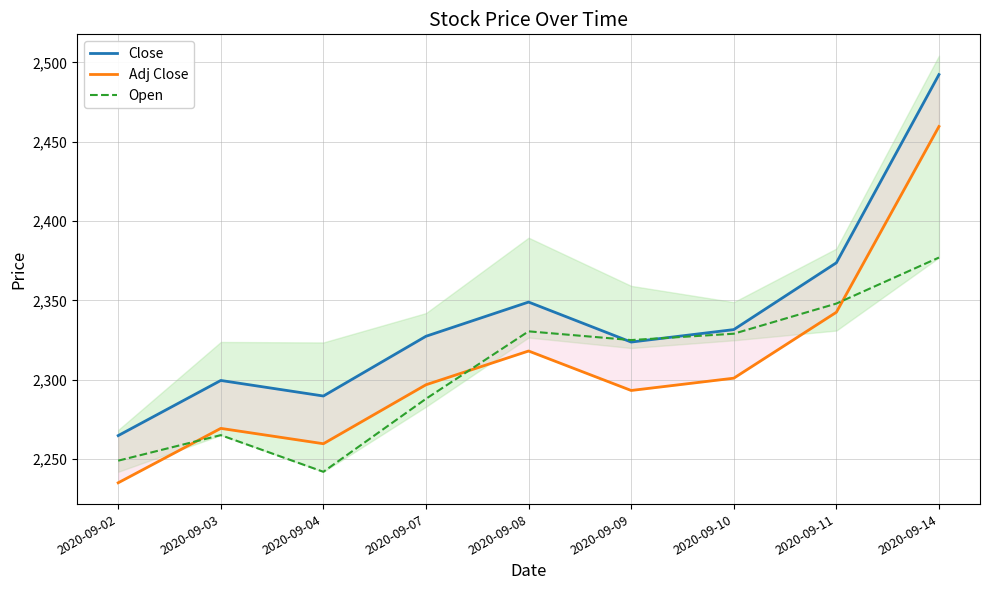

What are all the series names shown in the legend?

Close, Adj Close, Open